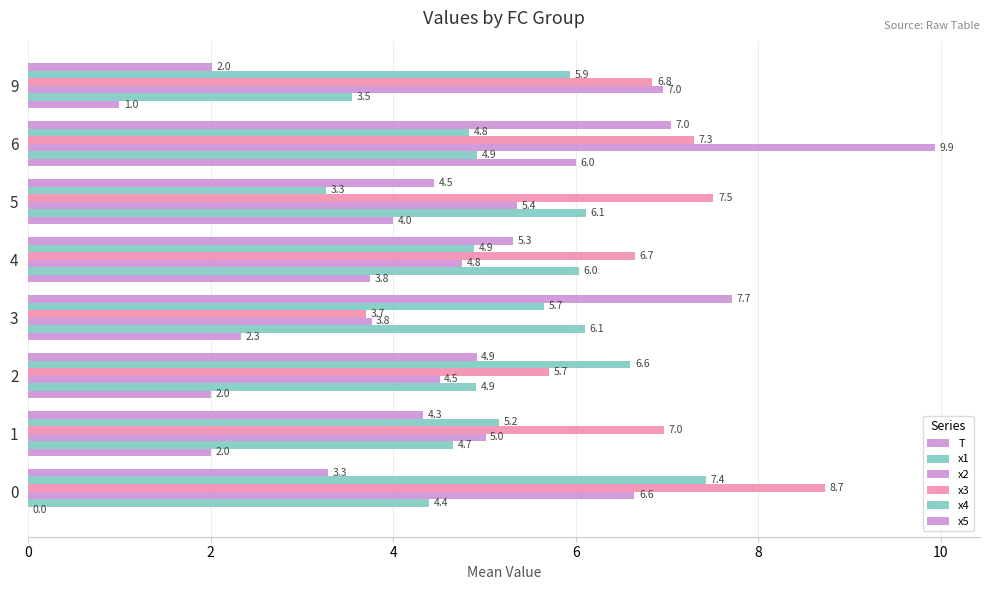

Is it true that x5 equals 2.2 at 2?

False